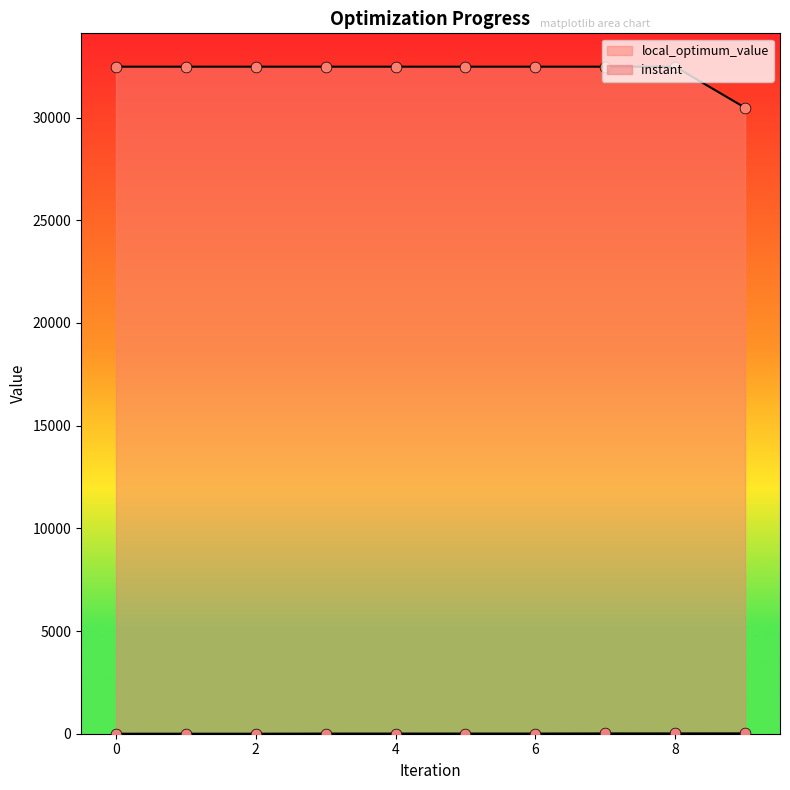

At which category is the sum across all series the highest?

8